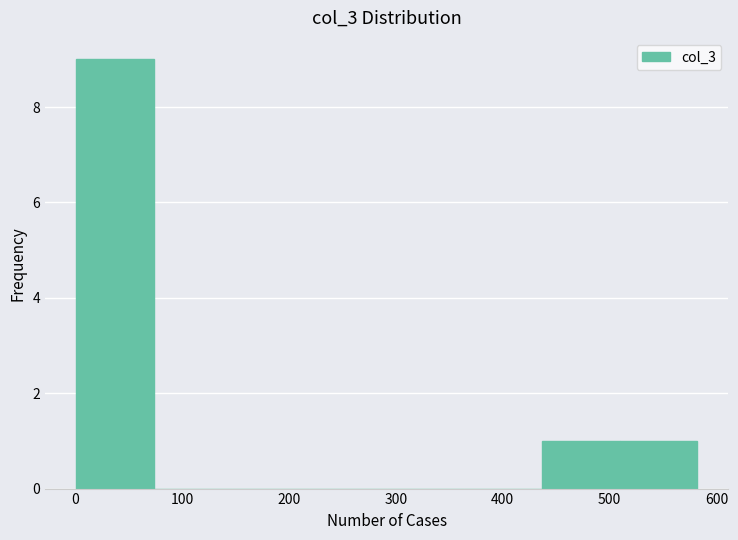

Over which range of the x-axis is the bar tallest?

0 to 70